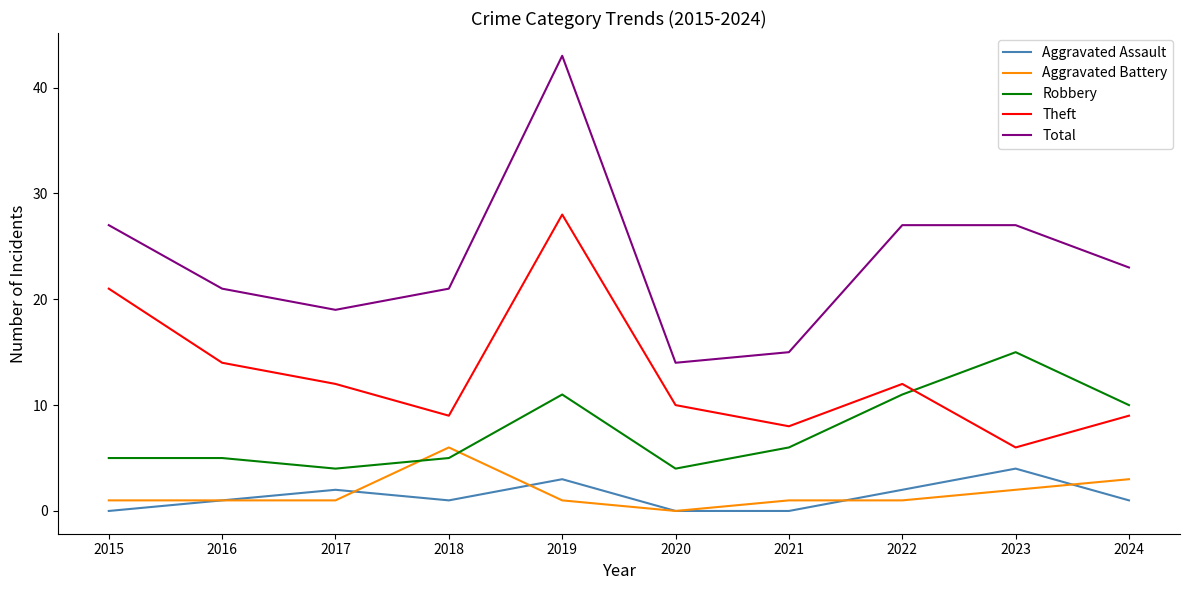

What is the spread (max minus min) of values at 2022?

26